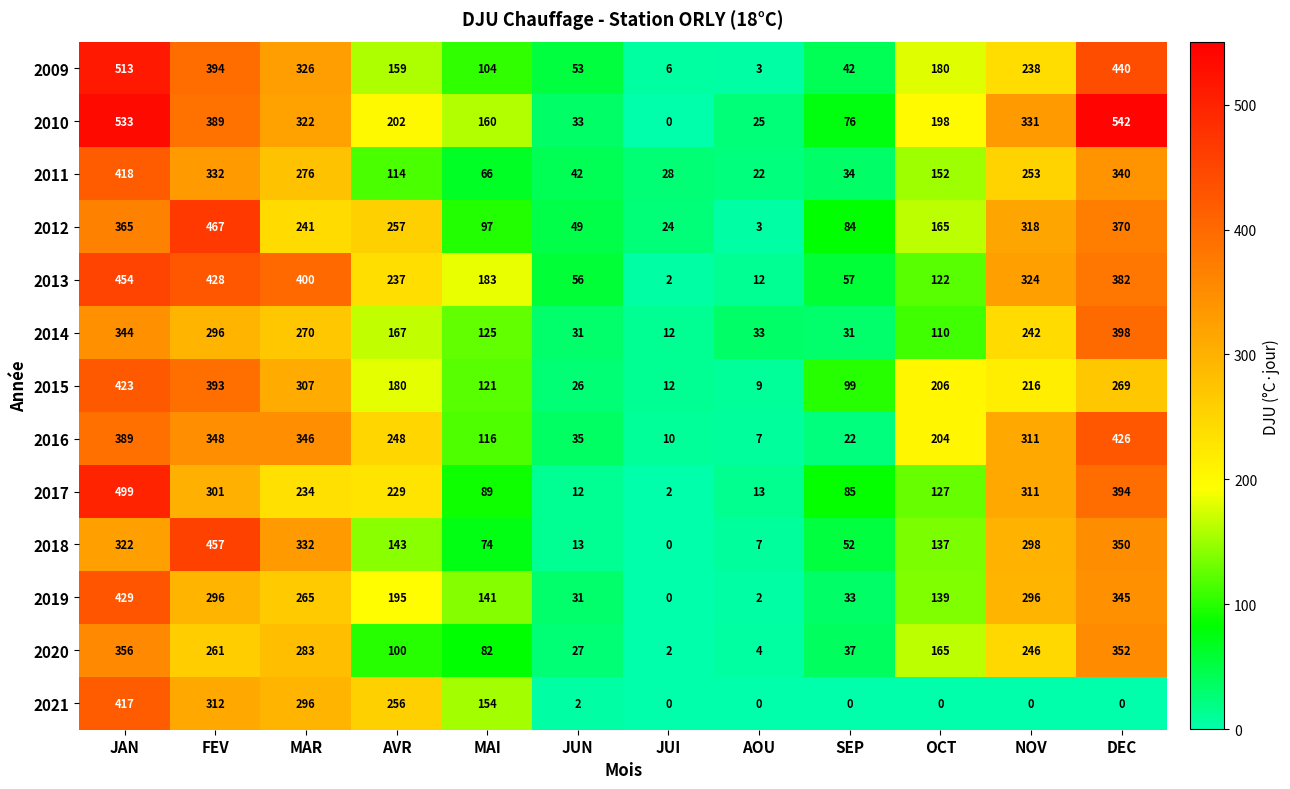

Is it true that 2019 equals 2 at AOU?

True